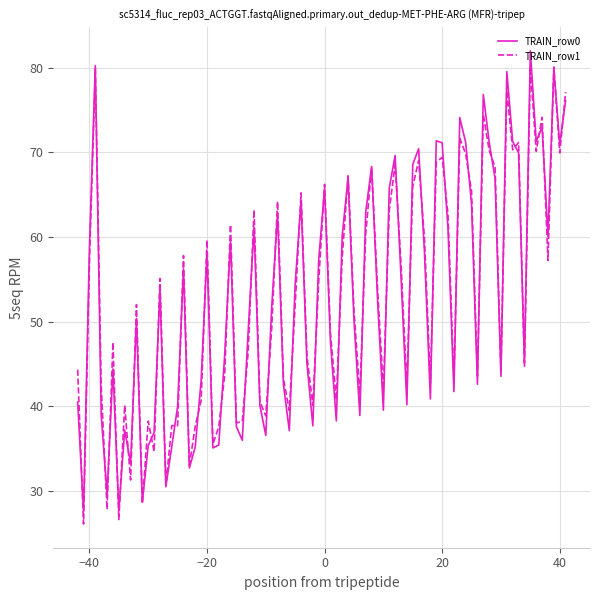

What is the smallest value displayed?

26.1